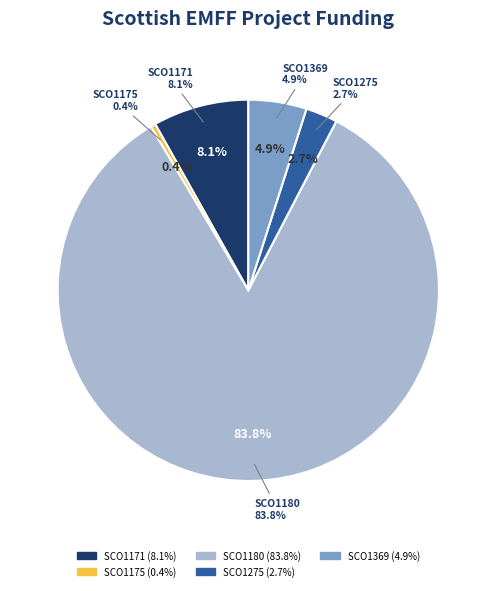

Does any single category account for the majority?

Yes